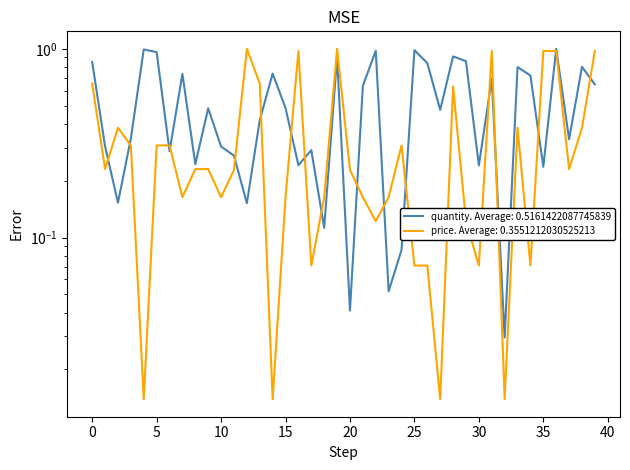

What is the sum of all quantity values?

20.6